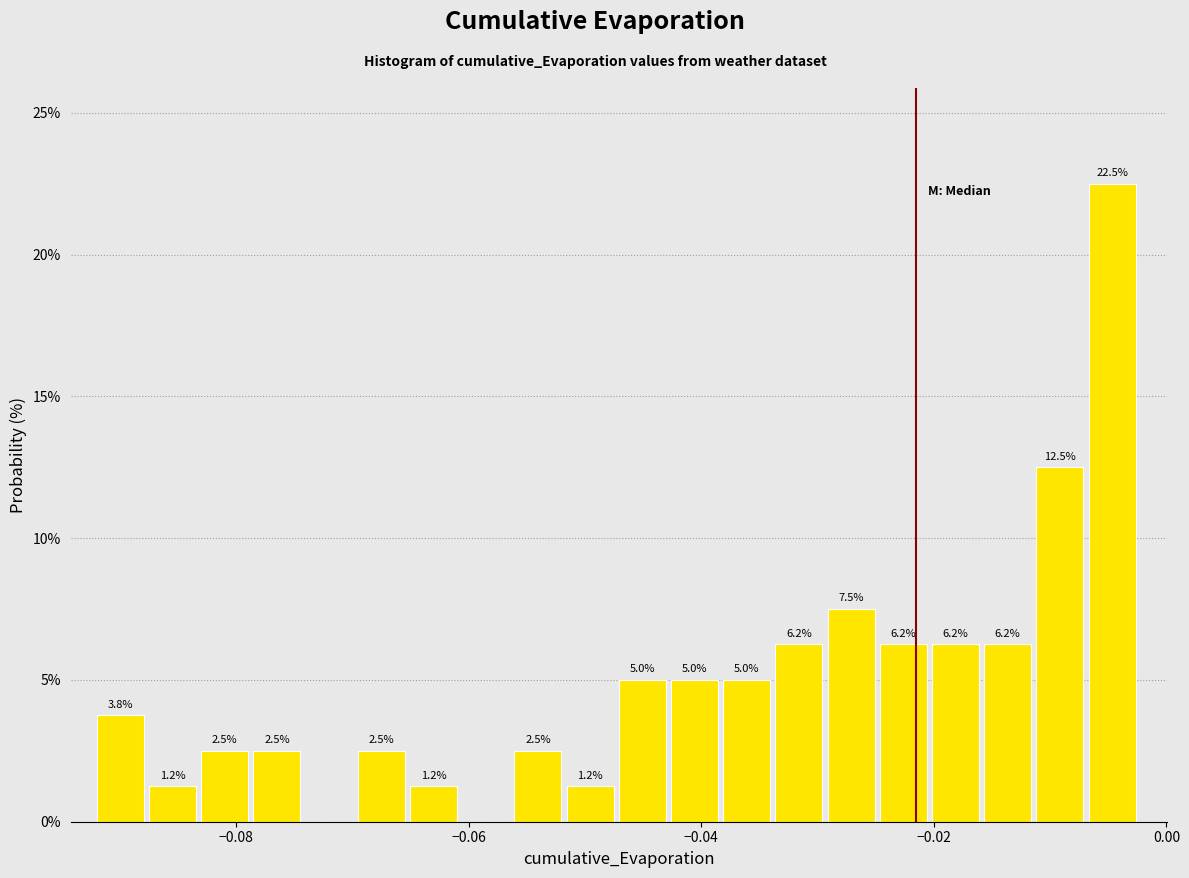

Read against the x-axis, roughly where is the centre of the tallest bar?

-0.004